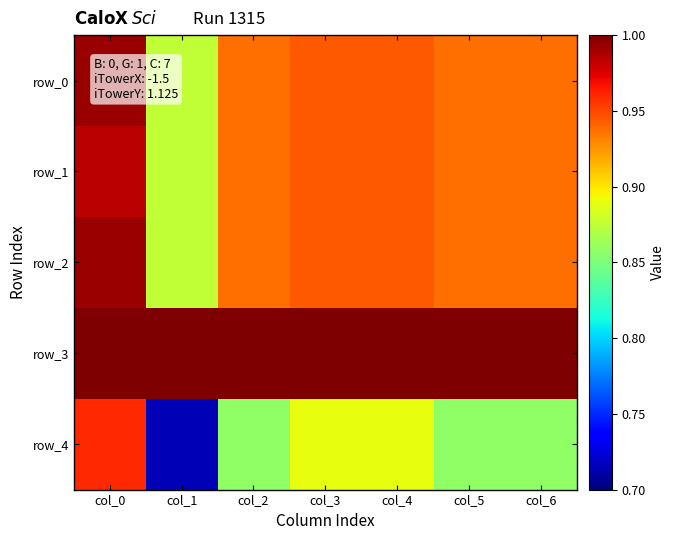

Which series changed the most between col_1 and col_6?

row_4